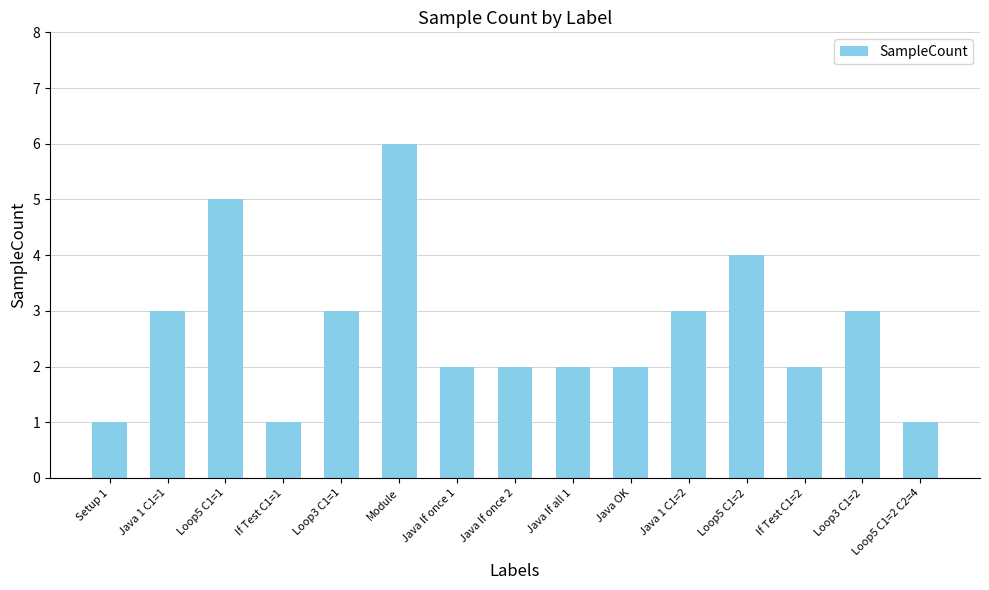

True or false: the data shows 4 at Loop3 C1=2.

False